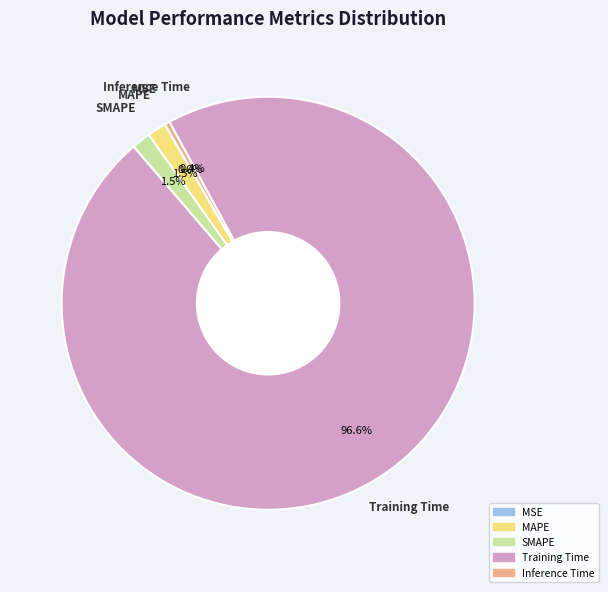

How much of the chart is everything except Inference Time?

99.6%